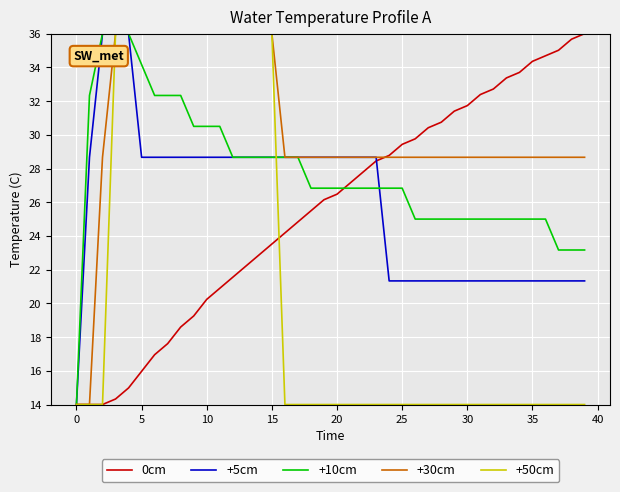

What is the minimum value shown in the chart?

14.0